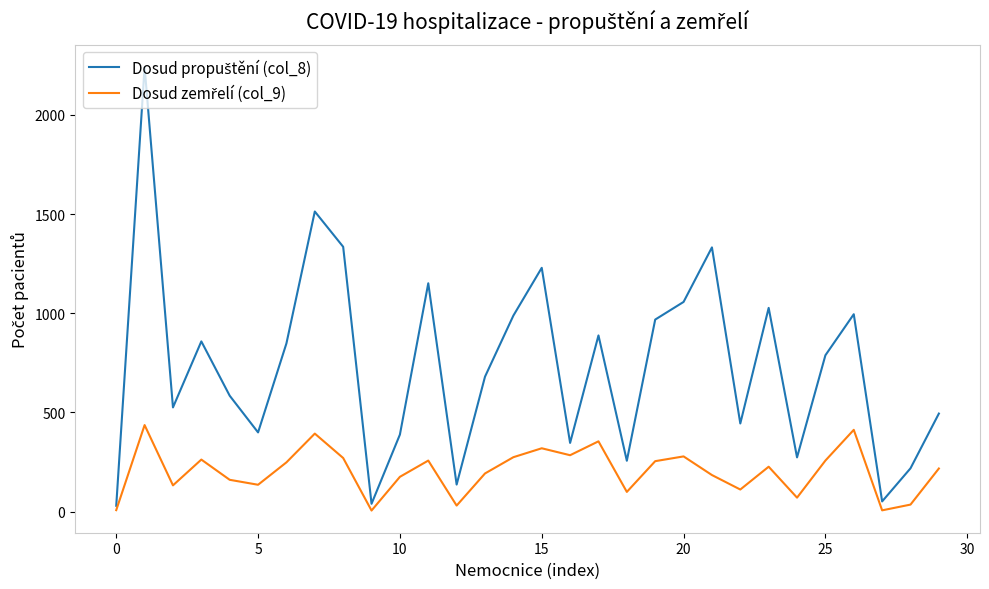

What is the maximum value shown in the chart?

2242